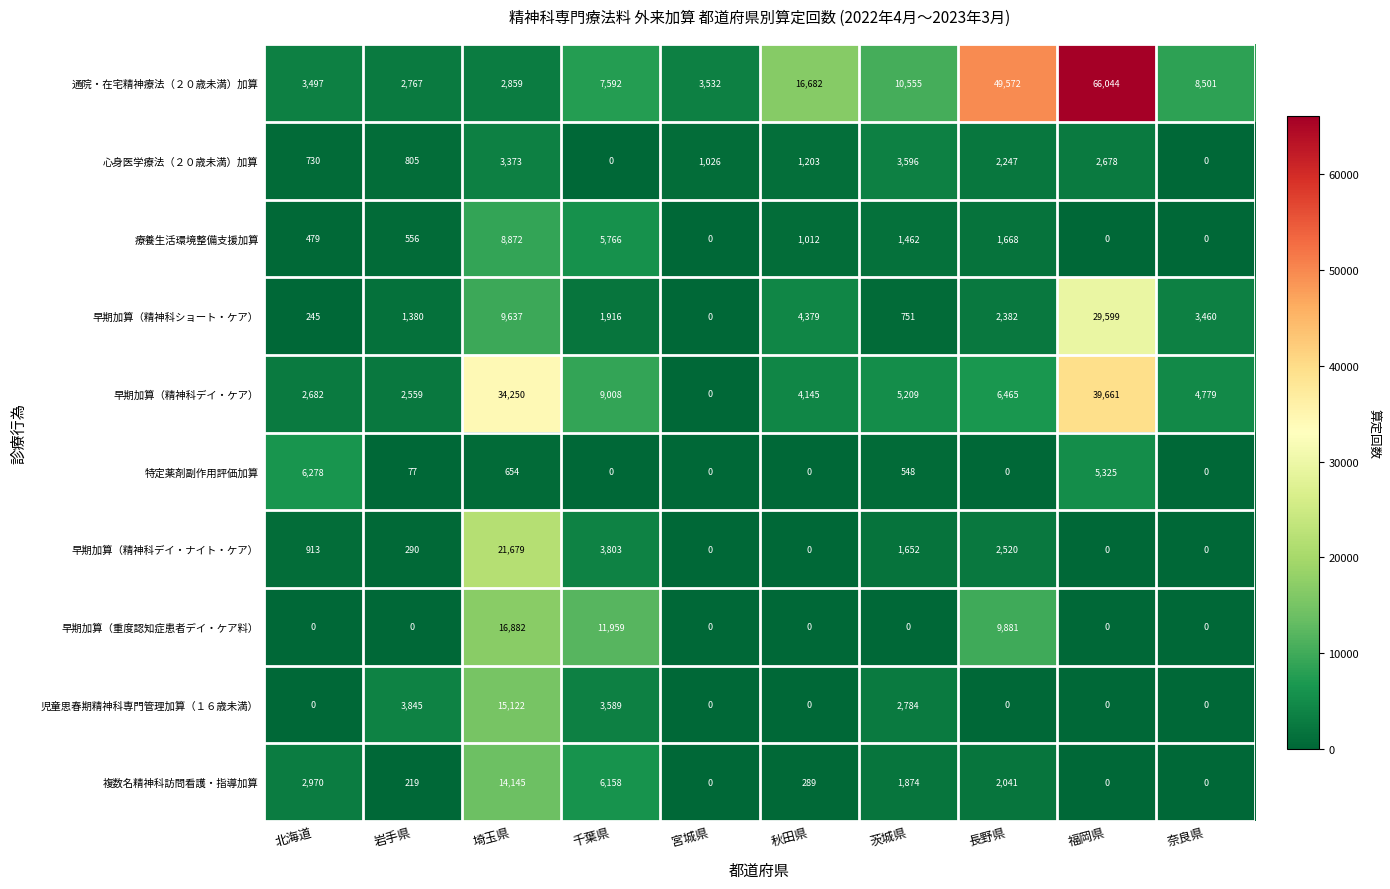

Count the number of categories in the chart.

10